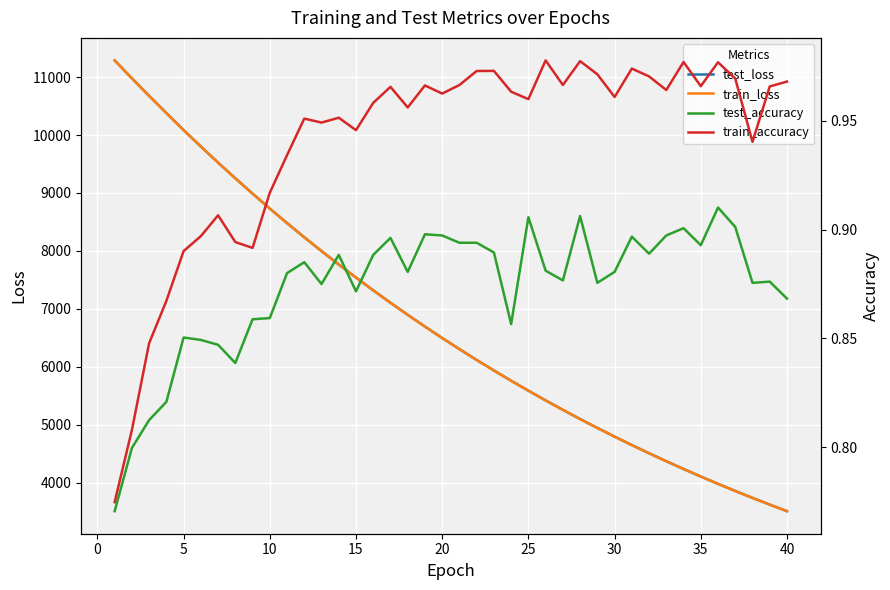

How many lines are shown in the chart?

4